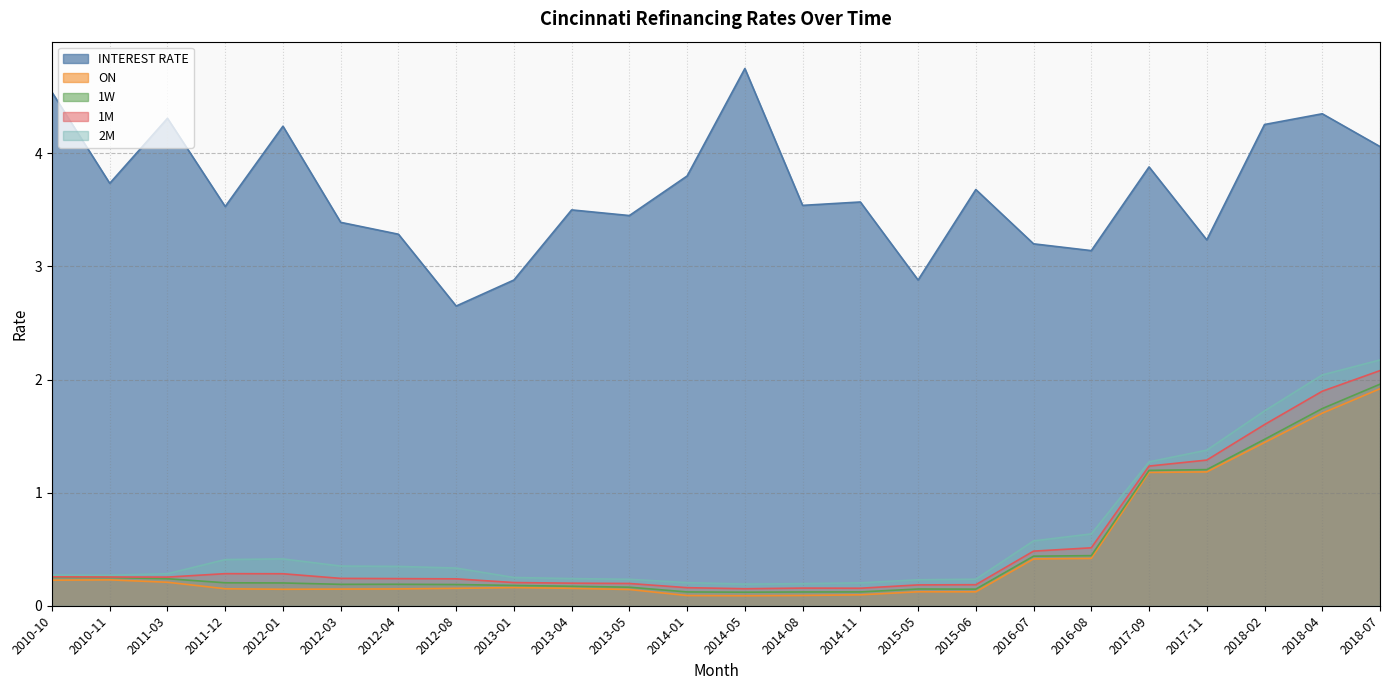

Where is 1W nearest to the value 1?

2017-09